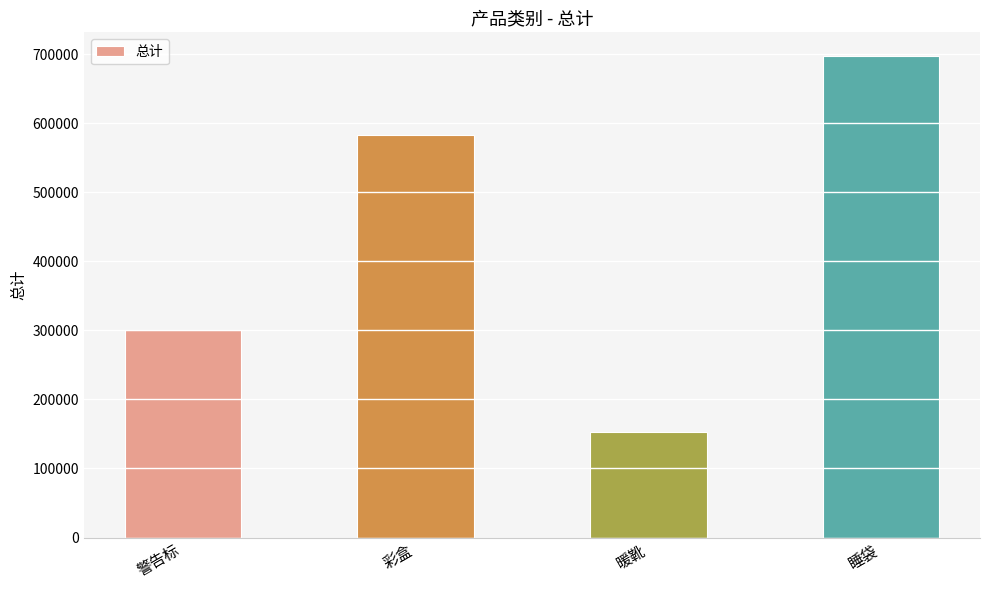

What is the change in value from 警告标 to 彩盒?

+282530.5